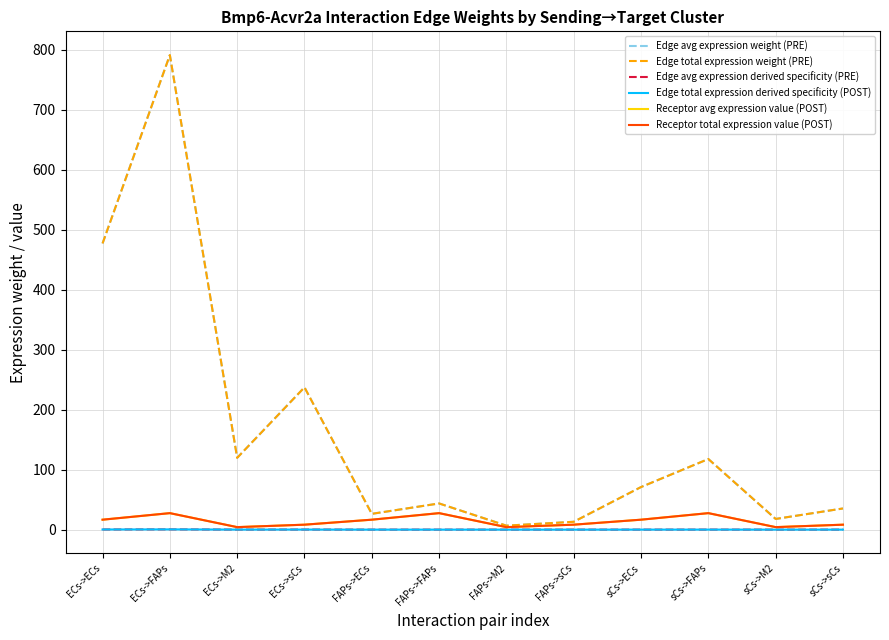

How many data points in Edge total expression weight (PRE) are less than 71?

6